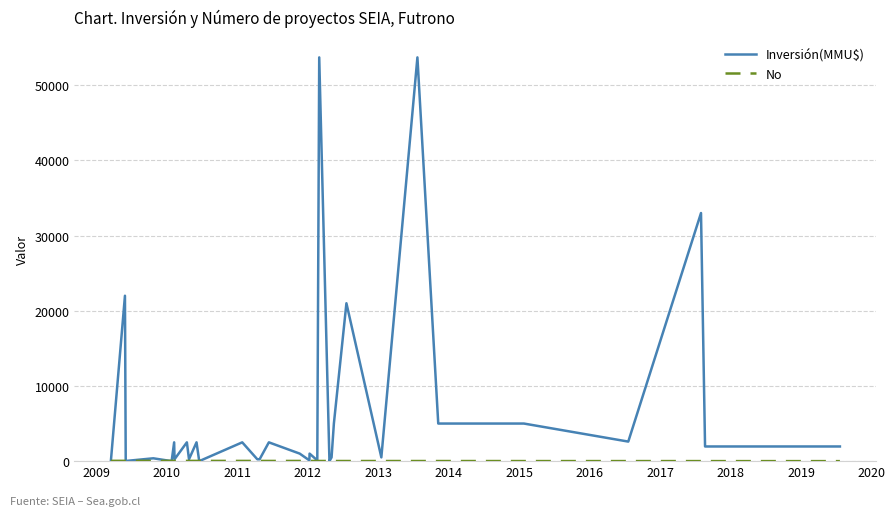

Which series has the largest range (max minus min)?

Inversión(MMU$)